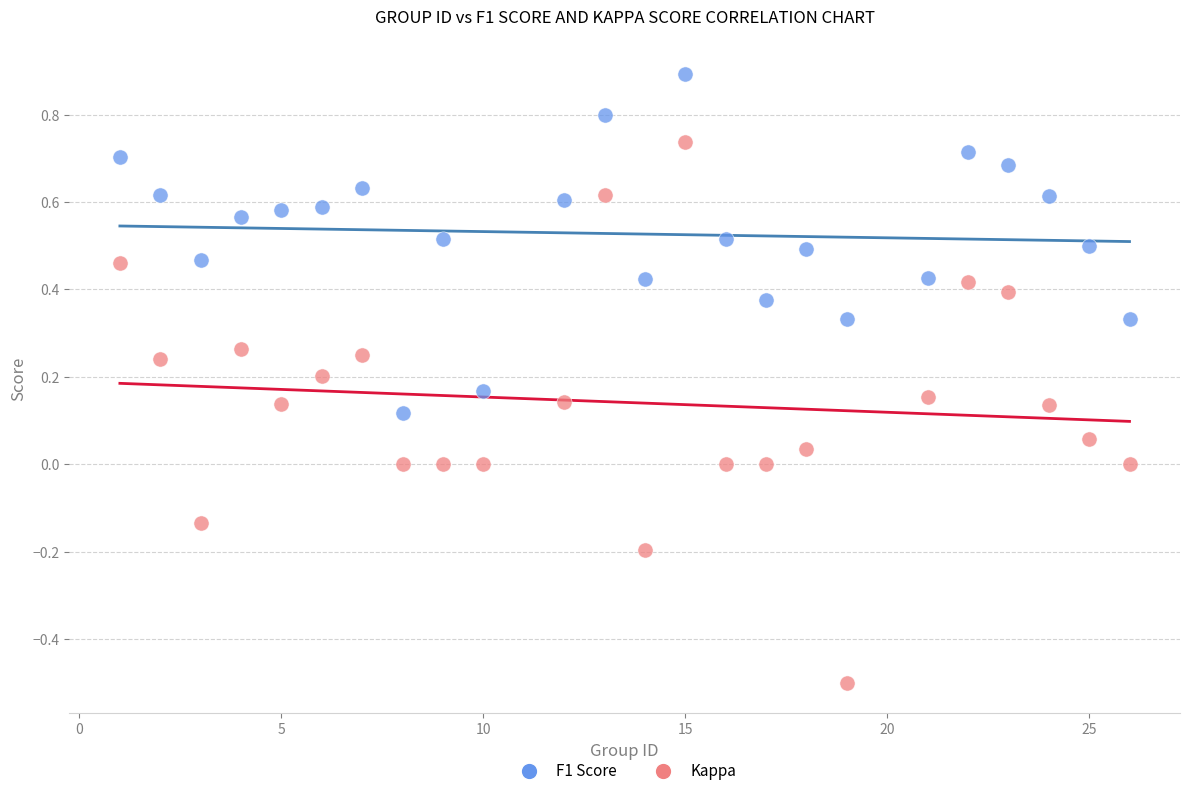

Which series reaches the minimum Y coordinate?

Kappa